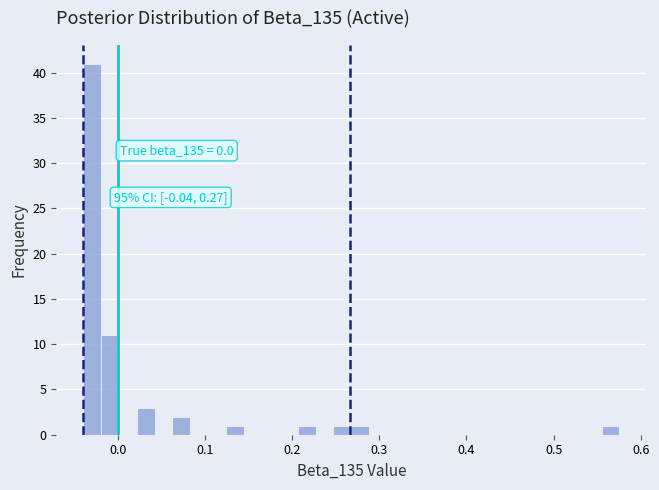

Read against the x-axis, roughly where is the centre of the tallest bar?

-0.03